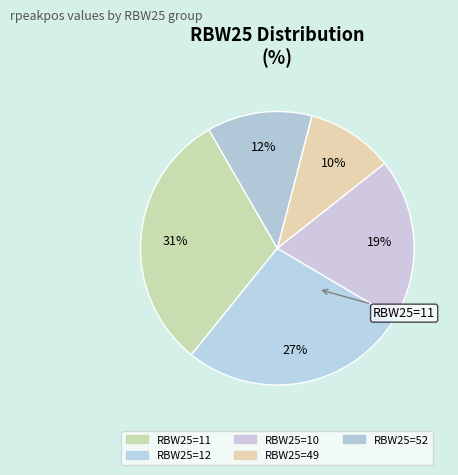

How many segments does this pie chart have?

5